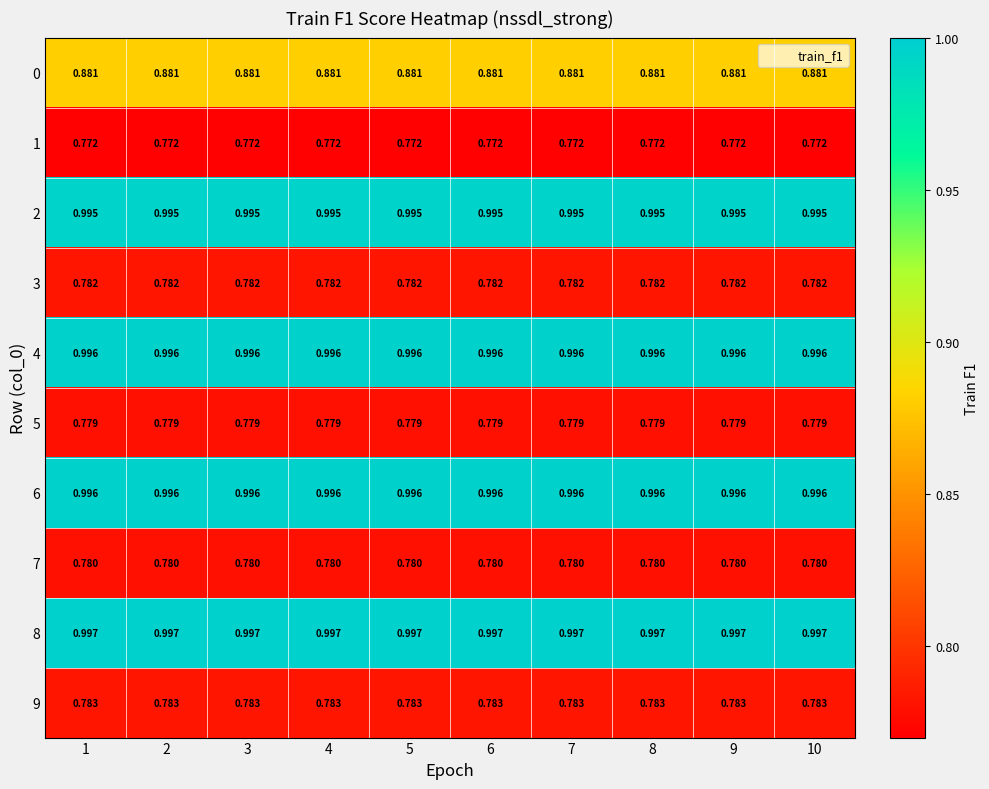

Is the value of 3 at 4 greater than the value of 5 at 7?

Yes